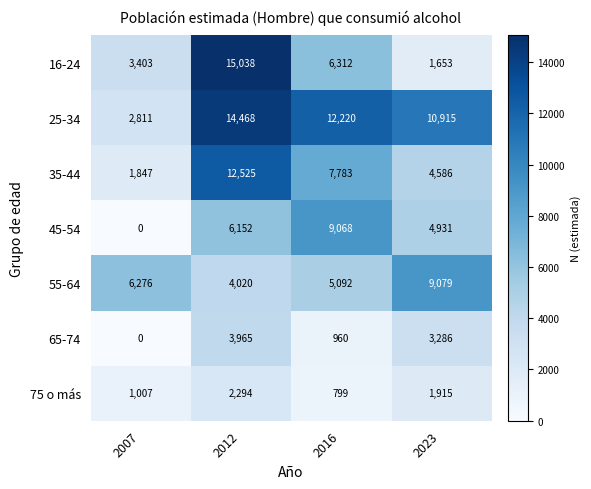

Reading left to right, list all the values displayed in this chart.

16-24: 2007=3403	2012=15038	2016=6312	2023=1653
25-34: 2007=2811	2012=14468	2016=12220	2023=10915
35-44: 2007=1847	2012=12525	2016=7783	2023=4586
45-54: 2007=0	2012=6152	2016=9068	2023=4931
55-64: 2007=6276	2012=4020	2016=5092	2023=9079
65-74: 2007=0	2012=3965	2016=960	2023=3286
75 o más: 2007=1007	2012=2294	2016=799	2023=1915